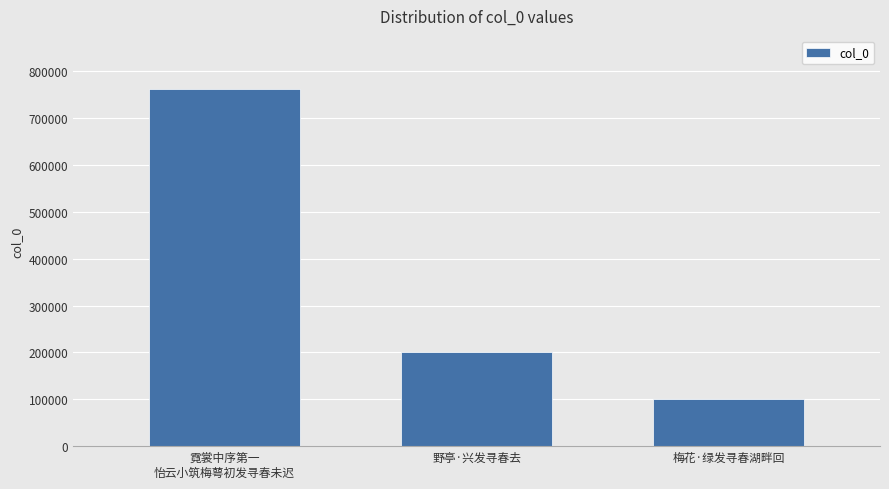

Approximately how many times larger is the value at 梅花·绿发寻春湖畔回 compared to 霓裳中序第一
怡云小筑梅萼初发寻春未迟?

0.1